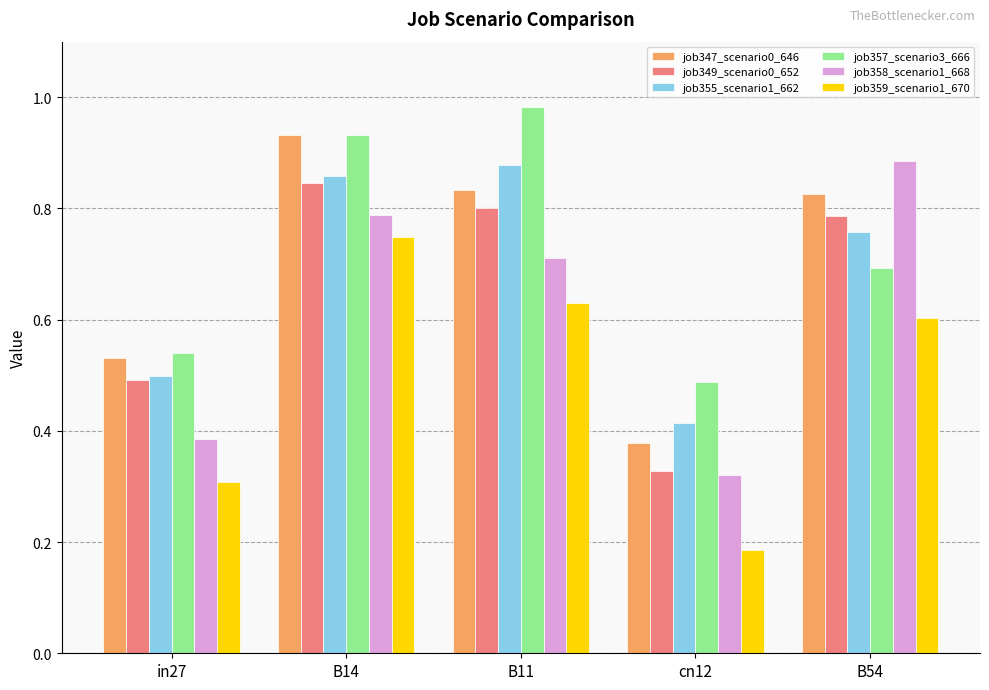

List the labels in order of job355_scenario1_662 value, smallest first.

cn12, in27, B54, B14, B11